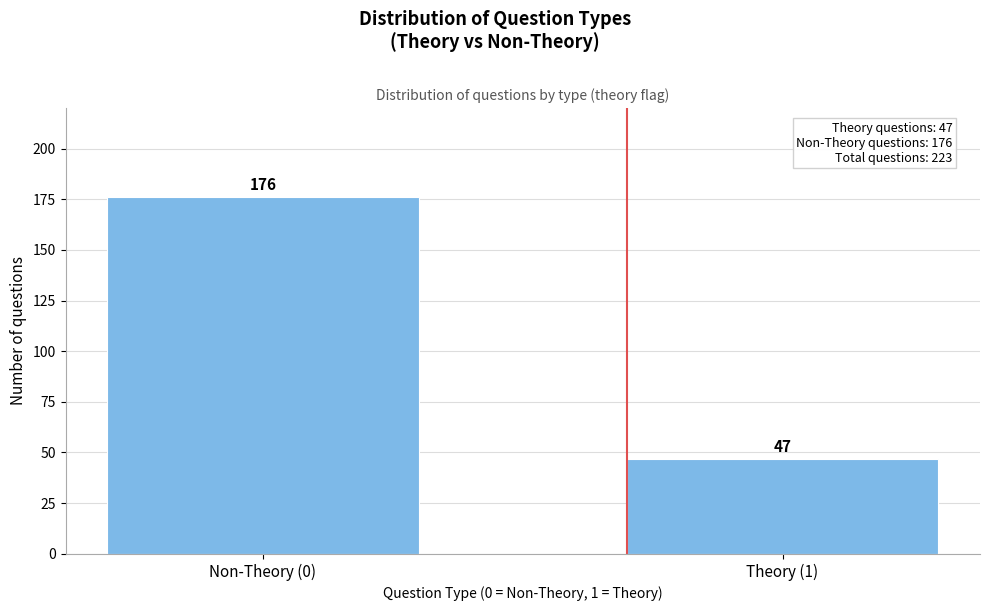

Reading left to right, list all the values displayed in this chart.

Non-Theory (0)=176	Theory (1)=47